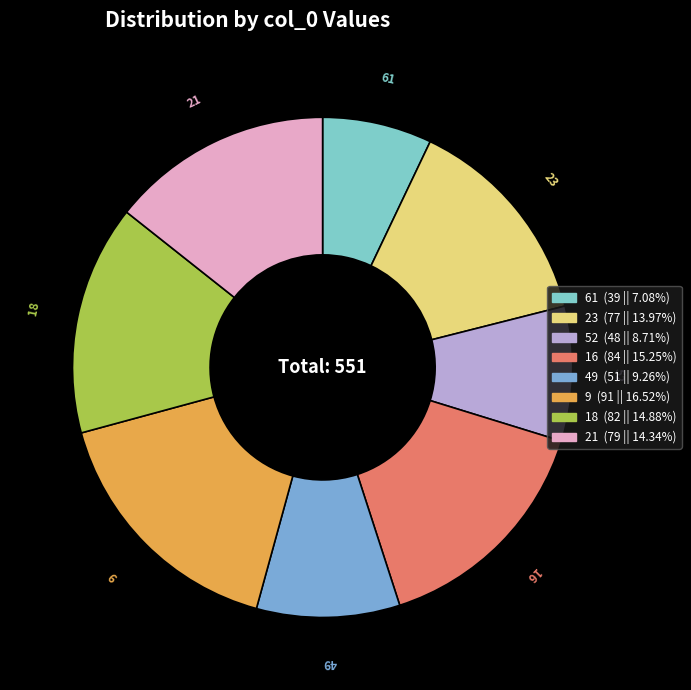

The 21 slice represents 14% of the pie. True or false?

True